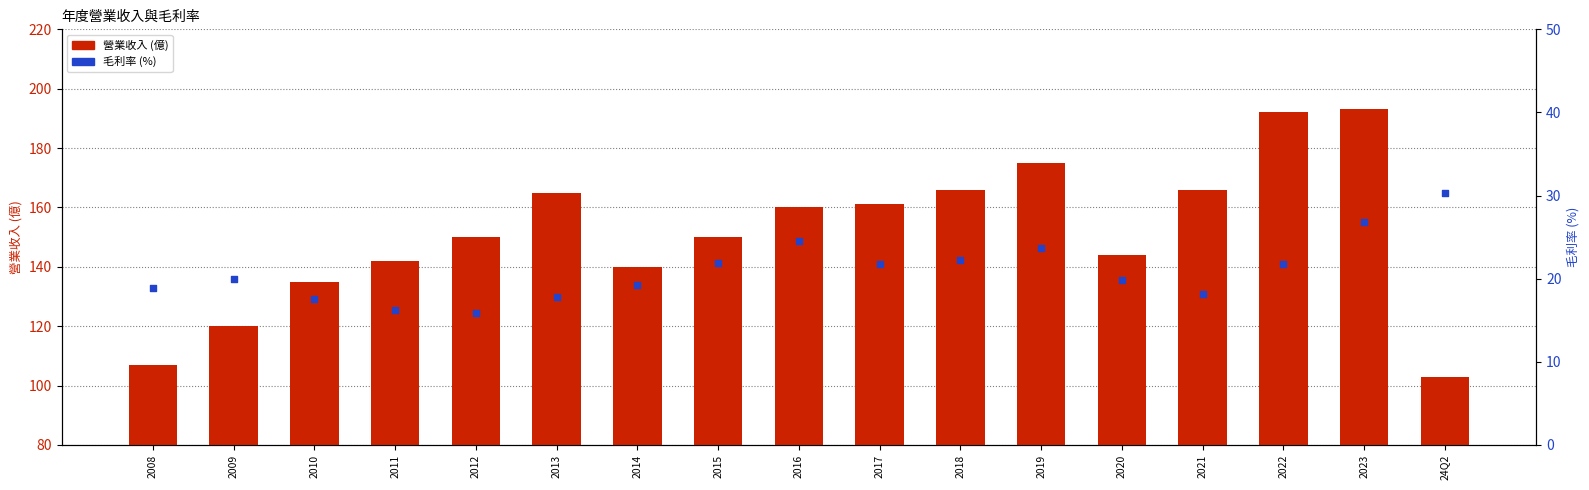

Which series reaches the minimum Y coordinate?

毛利率 (%)